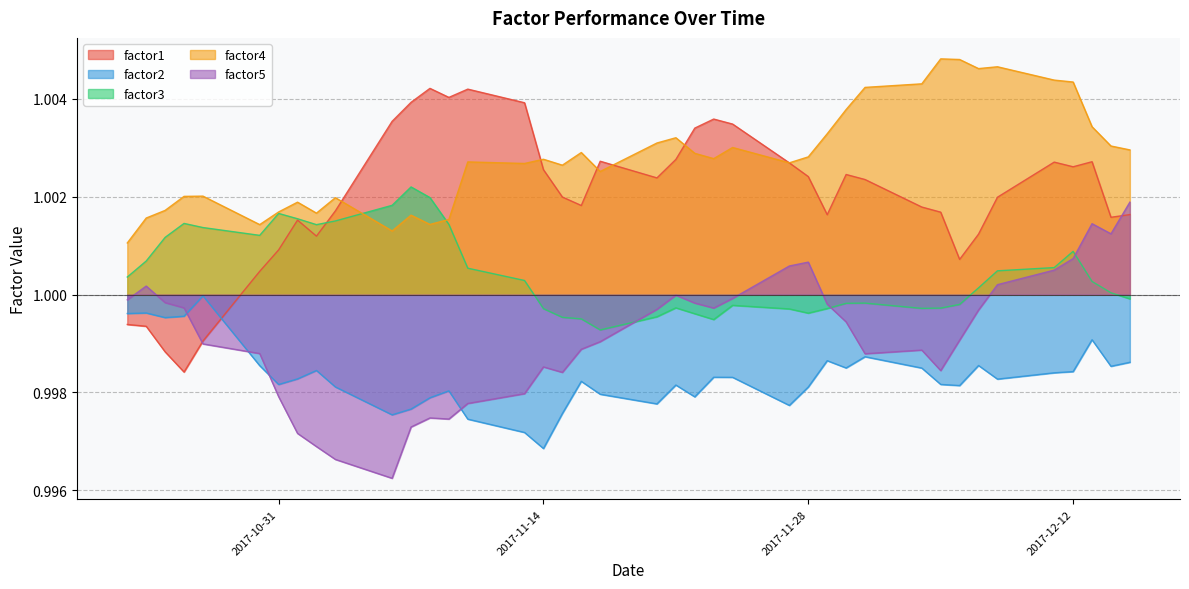

Reading right to left, what are all the values shown in this chart?

factor1: 1.0	1.0	1.0	1.0	1.0	1.0	1.0	1.0	1.0	1.0	1.0	1.0	1.0	1.0	1.0	1.0	1.0	1.0	1.0	1.0	1.0	1.0	1.0	1.0	1.0	1.0	1.0	1.0	1.0	1.0	1.0	1.0	1.0	1.0	1.0	1.0	1.0	1.0	1.0	1.0
factor2: 1.0	1.0	1.0	1.0	1.0	1.0	1.0	1.0	1.0	1.0	1.0	1.0	1.0	1.0	1.0	1.0	1.0	1.0	1.0	1.0	1.0	1.0	1.0	1.0	1.0	1.0	1.0	1.0	1.0	1.0	1.0	1.0	1.0	1.0	1.0	1.0	1.0	1.0	1.0	1.0
factor3: 1.0	1.0	1.0	1.0	1.0	1.0	1.0	1.0	1.0	1.0	1.0	1.0	1.0	1.0	1.0	1.0	1.0	1.0	1.0	1.0	1.0	1.0	1.0	1.0	1.0	1.0	1.0	1.0	1.0	1.0	1.0	1.0	1.0	1.0	1.0	1.0	1.0	1.0	1.0	1.0
factor4: 1.0	1.0	1.0	1.0	1.0	1.0	1.0	1.0	1.0	1.0	1.0	1.0	1.0	1.0	1.0	1.0	1.0	1.0	1.0	1.0	1.0	1.0	1.0	1.0	1.0	1.0	1.0	1.0	1.0	1.0	1.0	1.0	1.0	1.0	1.0	1.0	1.0	1.0	1.0	1.0
factor5: 1.0	1.0	1.0	1.0	1.0	1.0	1.0	1.0	1.0	1.0	1.0	1.0	1.0	1.0	1.0	1.0	1.0	1.0	1.0	1.0	1.0	1.0	1.0	1.0	1.0	1.0	1.0	1.0	1.0	1.0	1.0	1.0	1.0	1.0	1.0	1.0	1.0	1.0	1.0	1.0